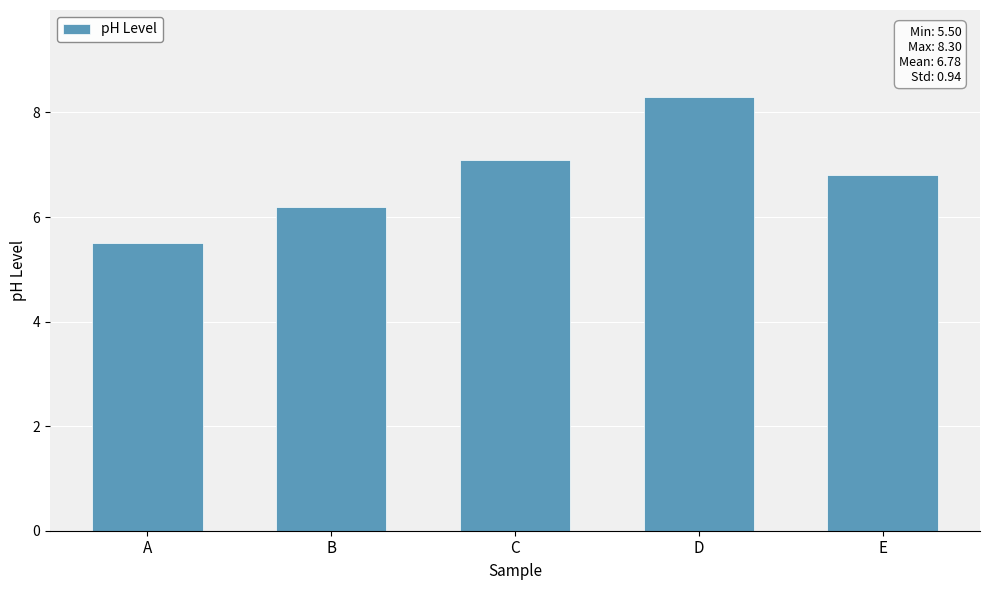

How many series are shown in this chart?

1